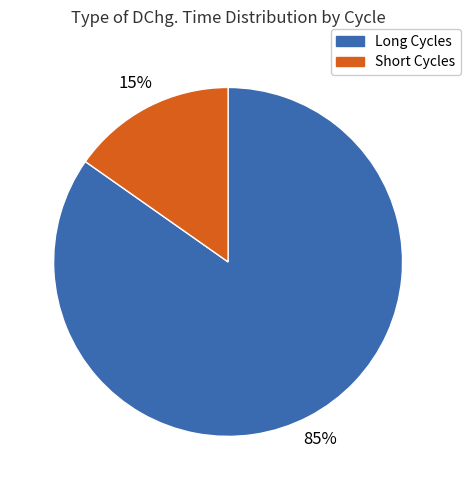

What is the smallest slice in the pie chart?

Short Cycles